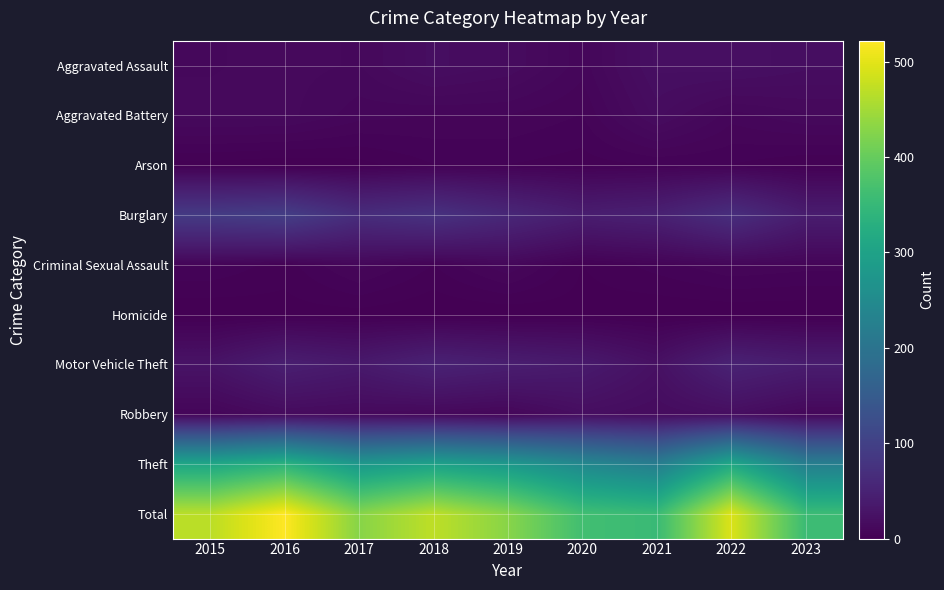

Reading left to right, what are all the values shown in this chart?

Aggravated Assault: 2015=12	2016=13	2017=12	2018=19	2019=16	2020=9	2021=21	2022=22	2023=19
Aggravated Battery: 2015=13	2016=13	2017=9	2018=8	2019=8	2020=6	2021=17	2022=9	2023=12
Arson: 2015=1	2016=0	2017=1	2018=4	2019=4	2020=3	2021=4	2022=4	2023=2
Burglary: 2015=90	2016=96	2017=67	2018=75	2019=58	2020=42	2021=47	2022=69	2023=41
Criminal Sexual Assault: 2015=6	2016=3	2017=9	2018=4	2019=10	2020=2	2021=5	2022=8	2023=7
Homicide: 2015=0	2016=1	2017=1	2018=0	2019=0	2020=1	2021=0	2022=0	2023=0
Motor Vehicle Theft: 2015=27	2016=44	2017=36	2018=50	2019=43	2020=37	2021=23	2022=50	2023=41
Robbery: 2015=8	2016=15	2017=13	2018=11	2019=9	2020=19	2021=16	2022=19	2023=10
Theft: 2015=311	2016=337	2017=280	2018=300	2019=281	2020=245	2021=221	2022=313	2023=225
Total: 2015=468	2016=522	2017=428	2018=471	2019=429	2020=364	2021=354	2022=494	2023=357